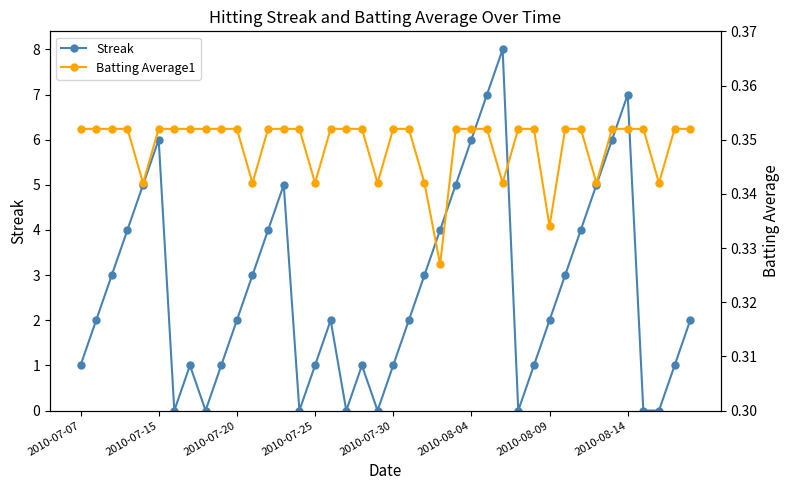

How many series are shown in this chart?

2